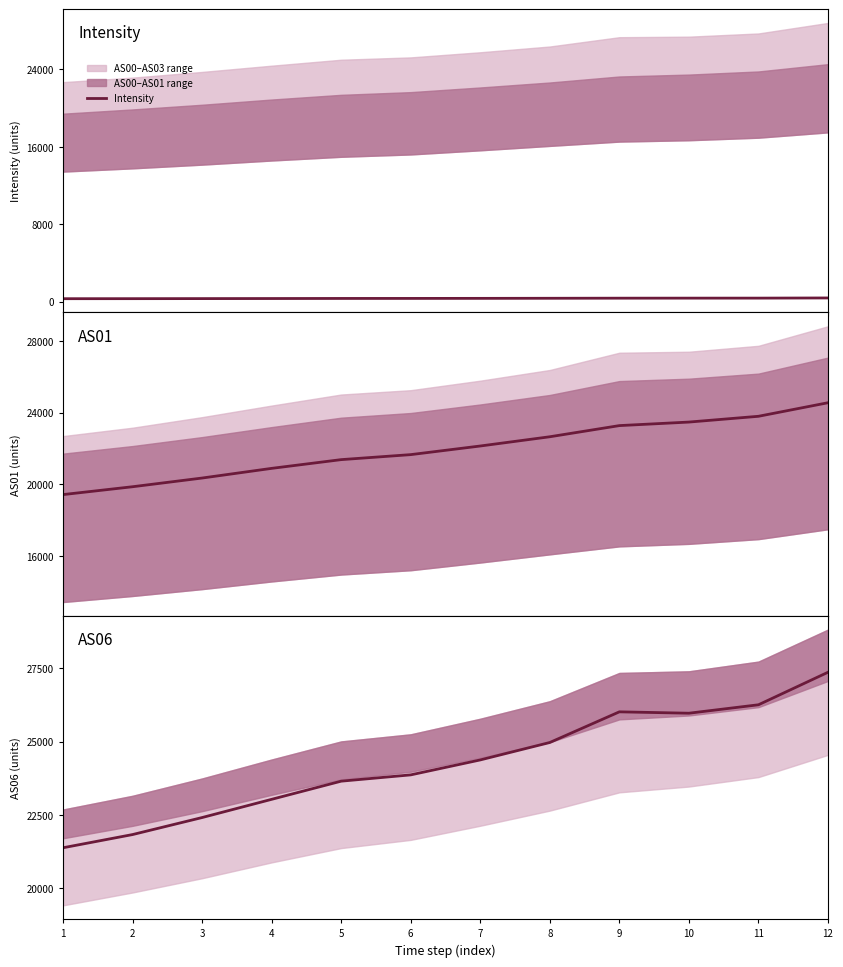

Is it true that AS06 equals 37007.4 at 1?

False